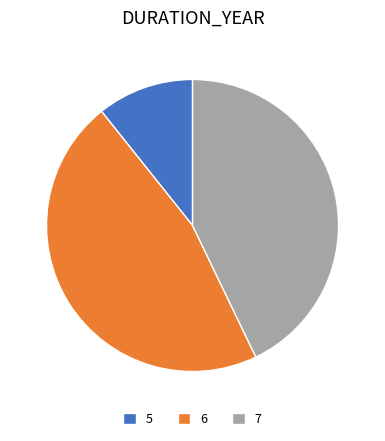

Is there a majority slice in this chart?

No